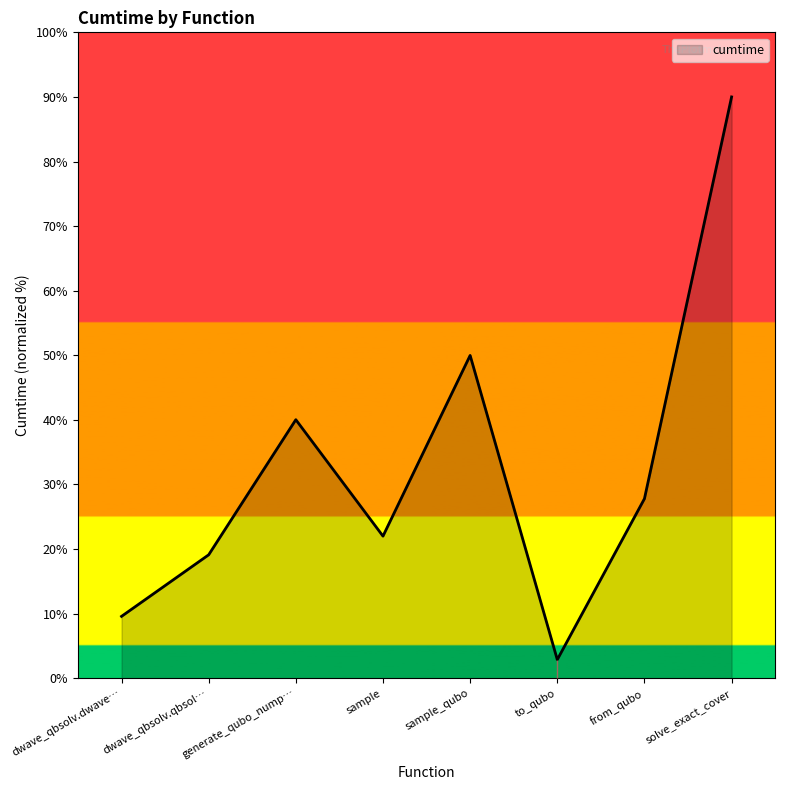

Between dwave_qbsolv.dwave… and to_qubo, which is larger?

dwave_qbsolv.dwave…